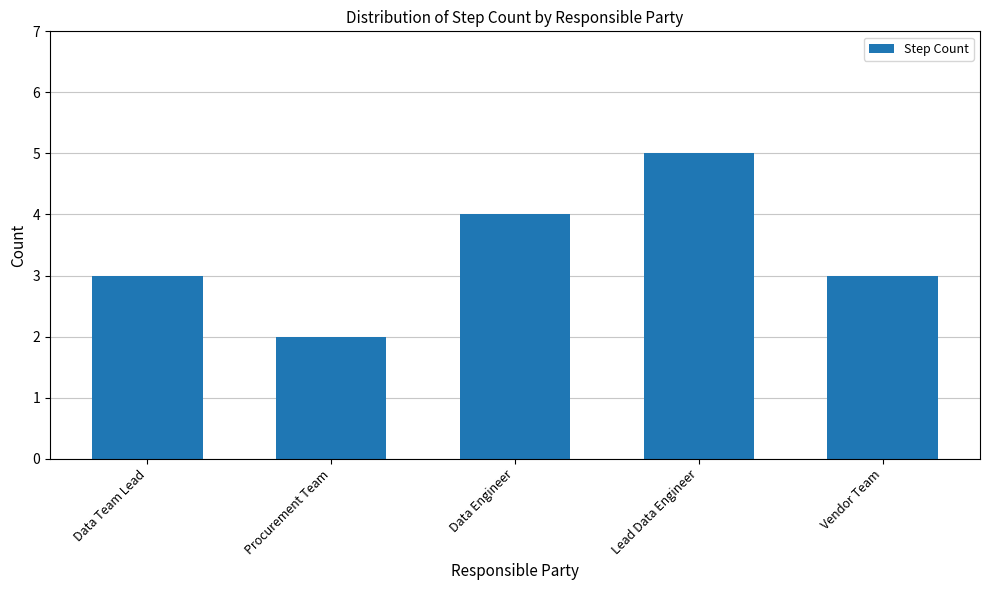

How many data points does each series have?

5